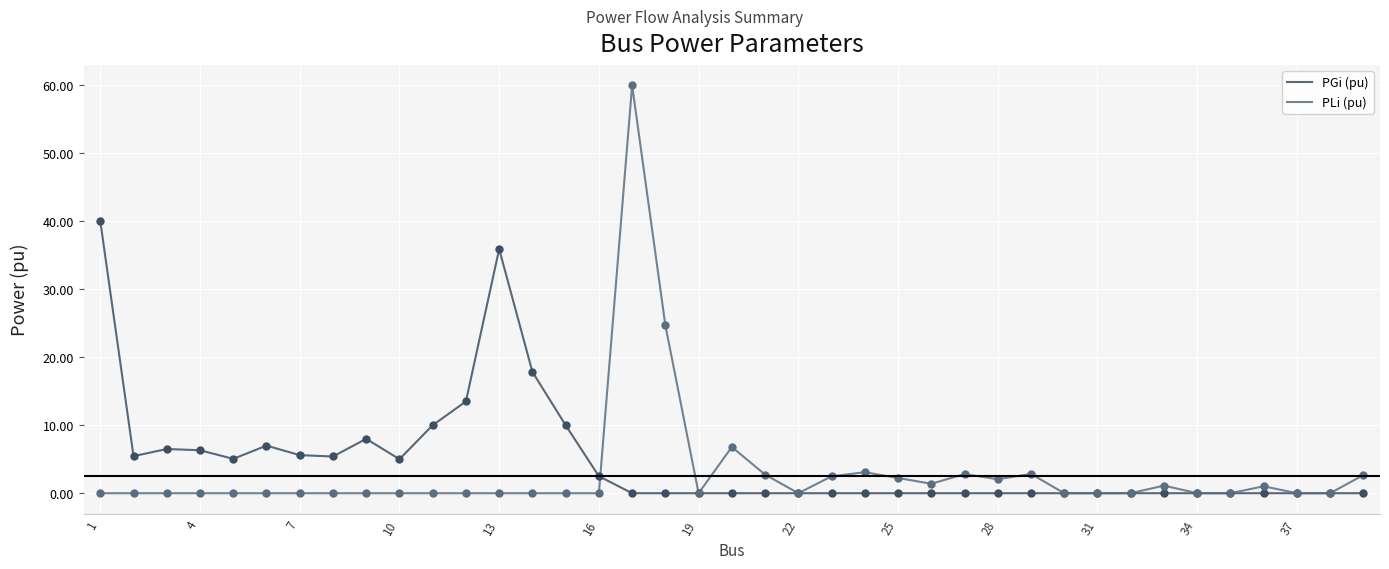

At how many categories does at least one series exceed 46?

1